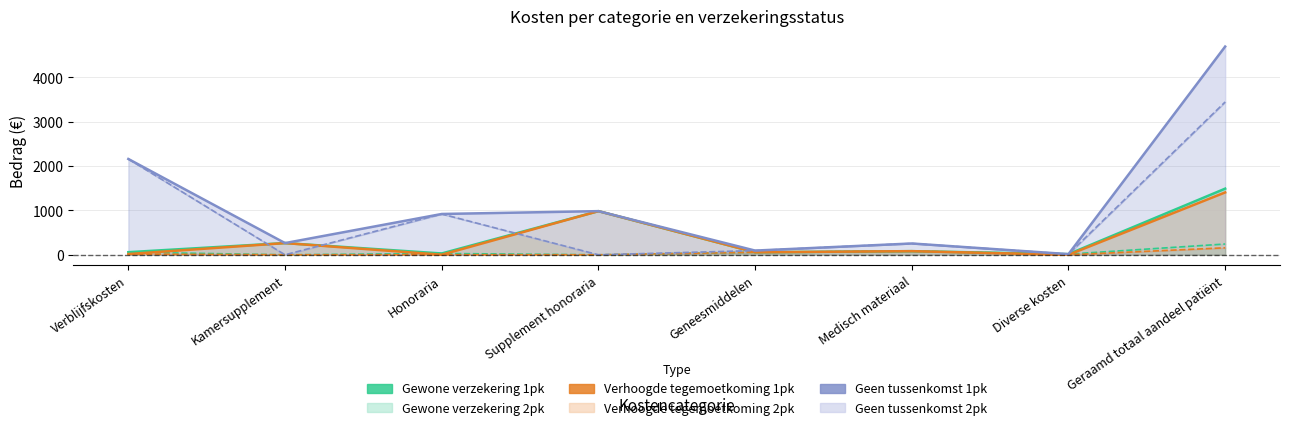

At which category does Geen tussenkomst: 2pk reach its first local valley?

Kamersupplement